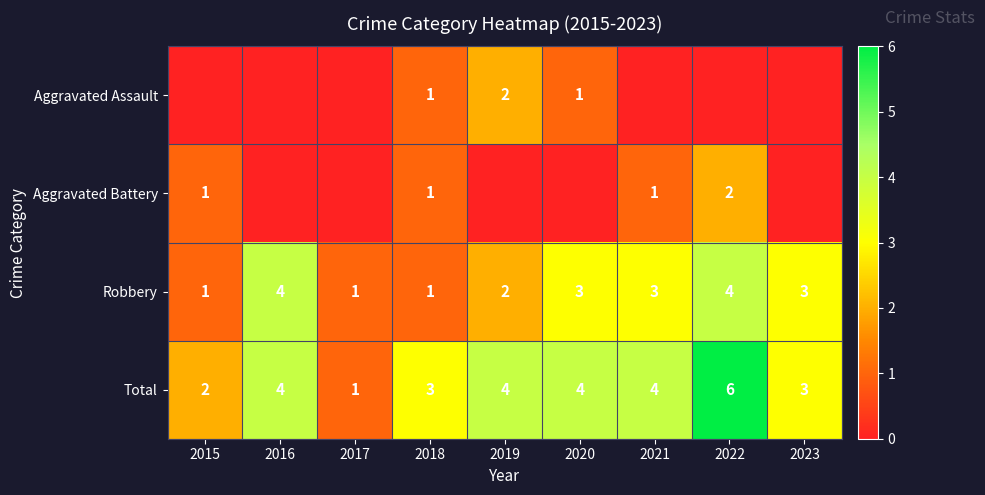

What is the sum of the Robbery values at 2022 and 2021?

7